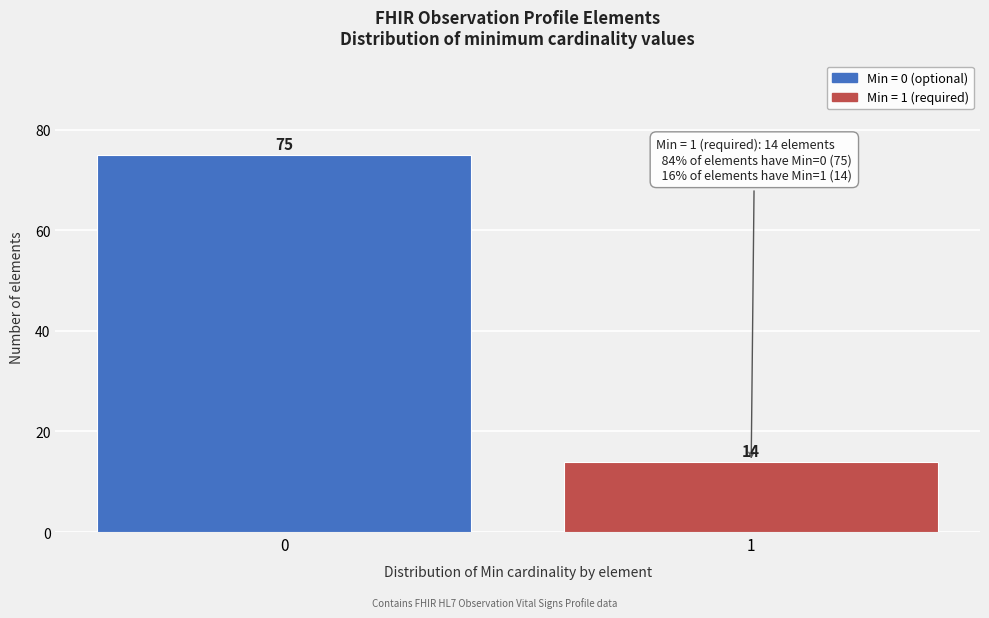

Reading left to right, extract all data points from this chart.

0=75	1=14